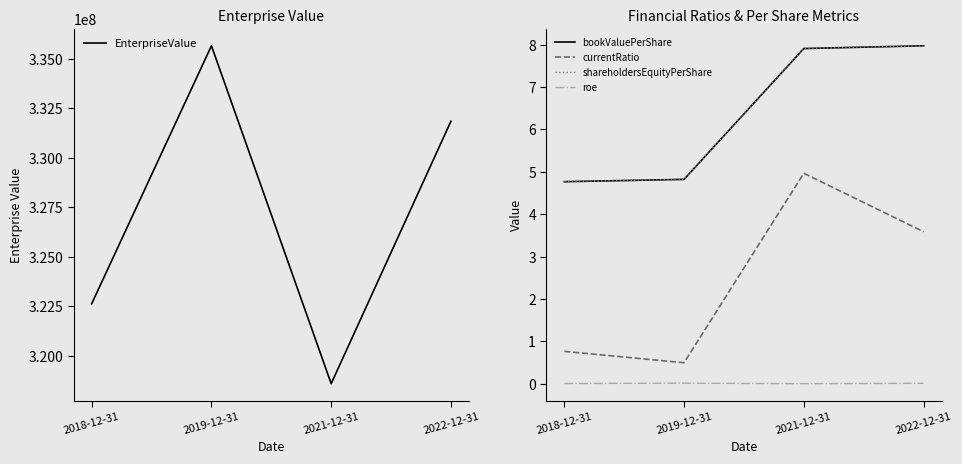

Which series has the largest total across all categories?

EnterpriseValue